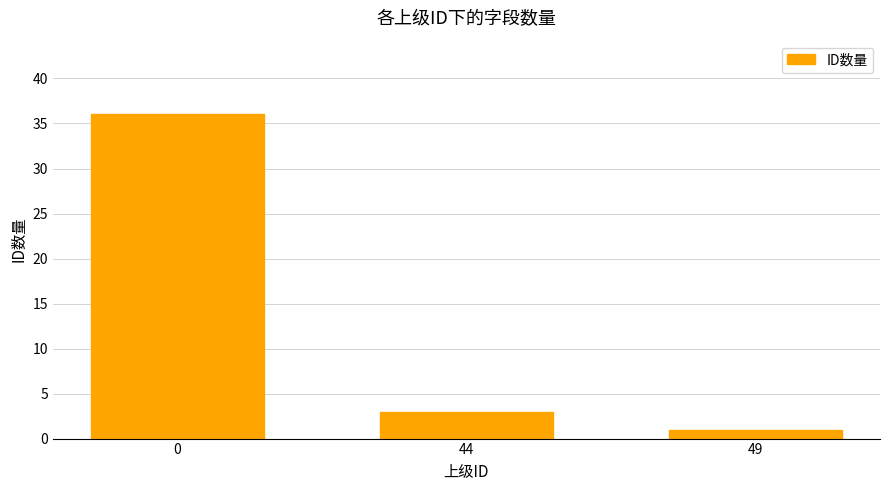

Are the bars horizontal?

No